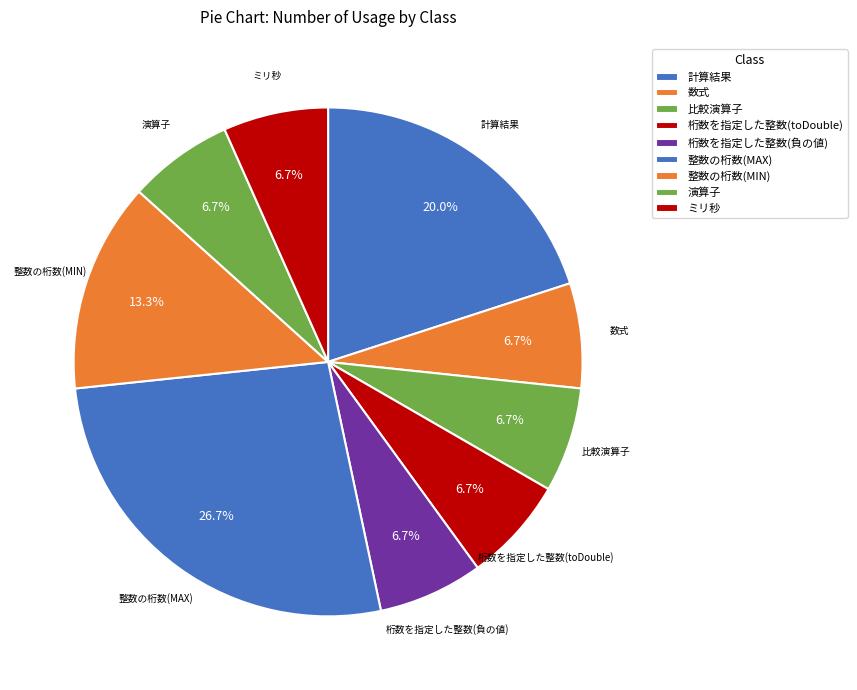

Is 整数の桁数(MAX) the majority of the pie?

No